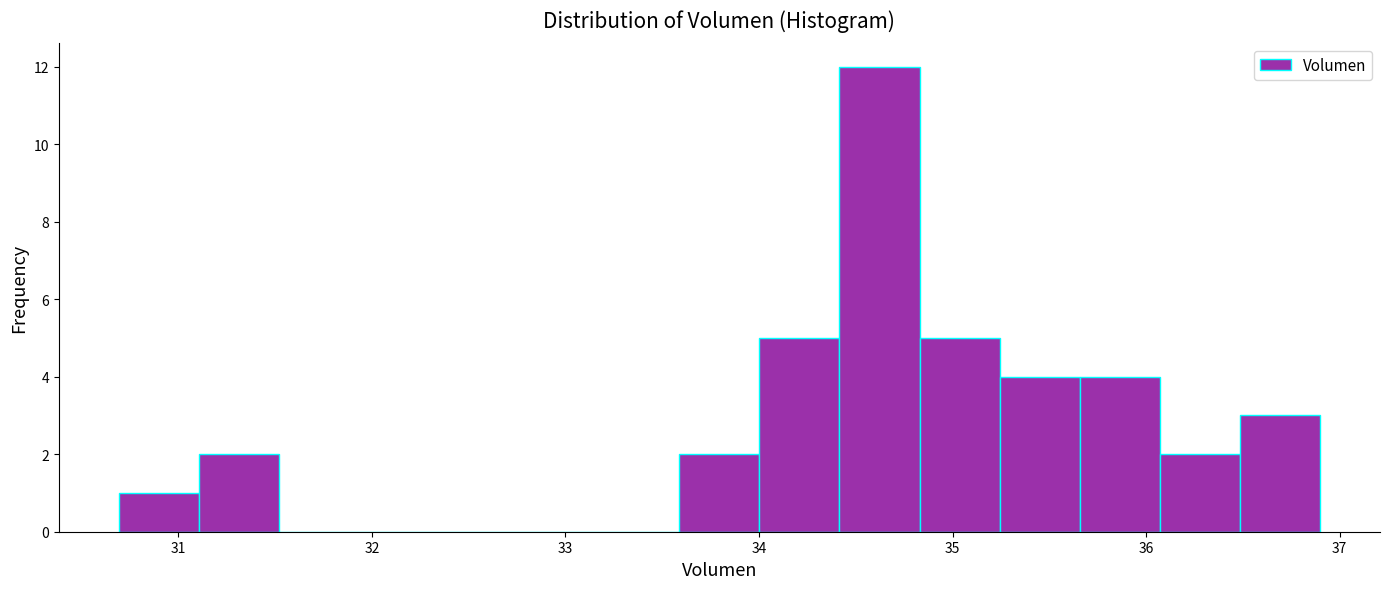

Over which range of the x-axis is the bar tallest?

34.4 to 34.8